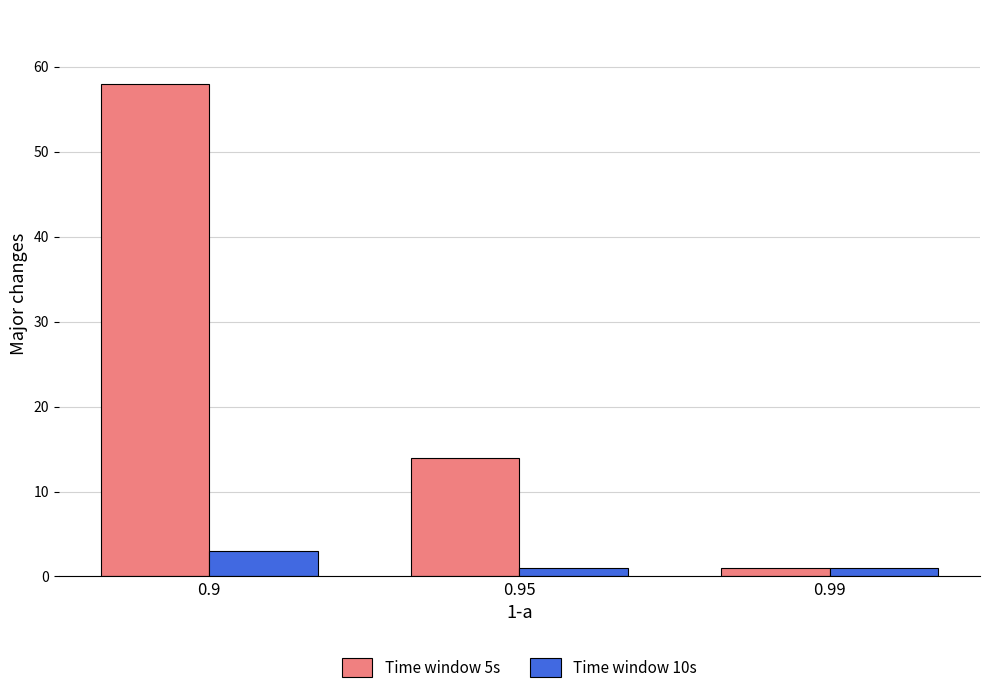

How many Time window 5s values are between 1 and 58?

3